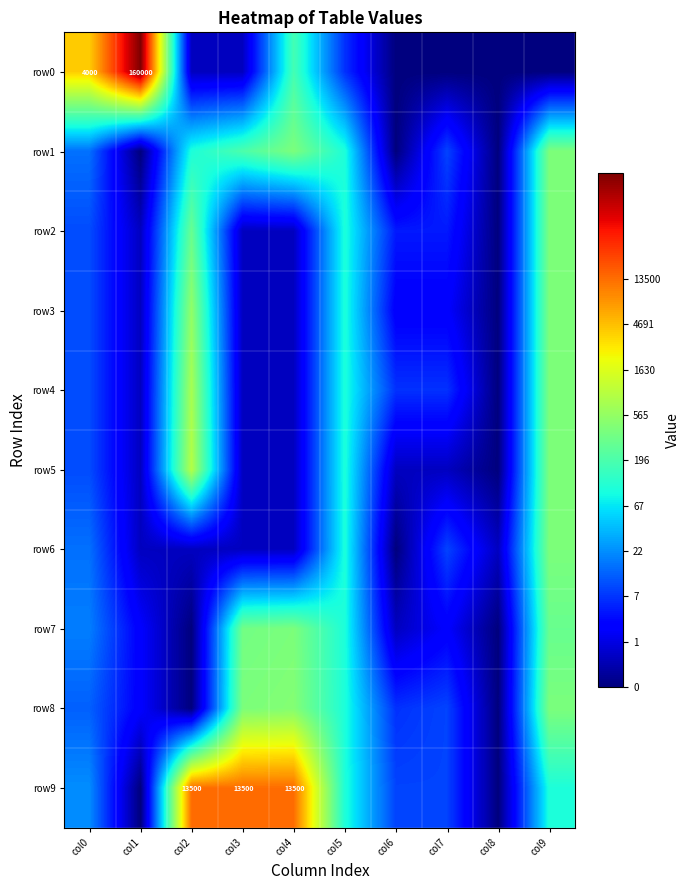

Count the number of categories in the chart.

10